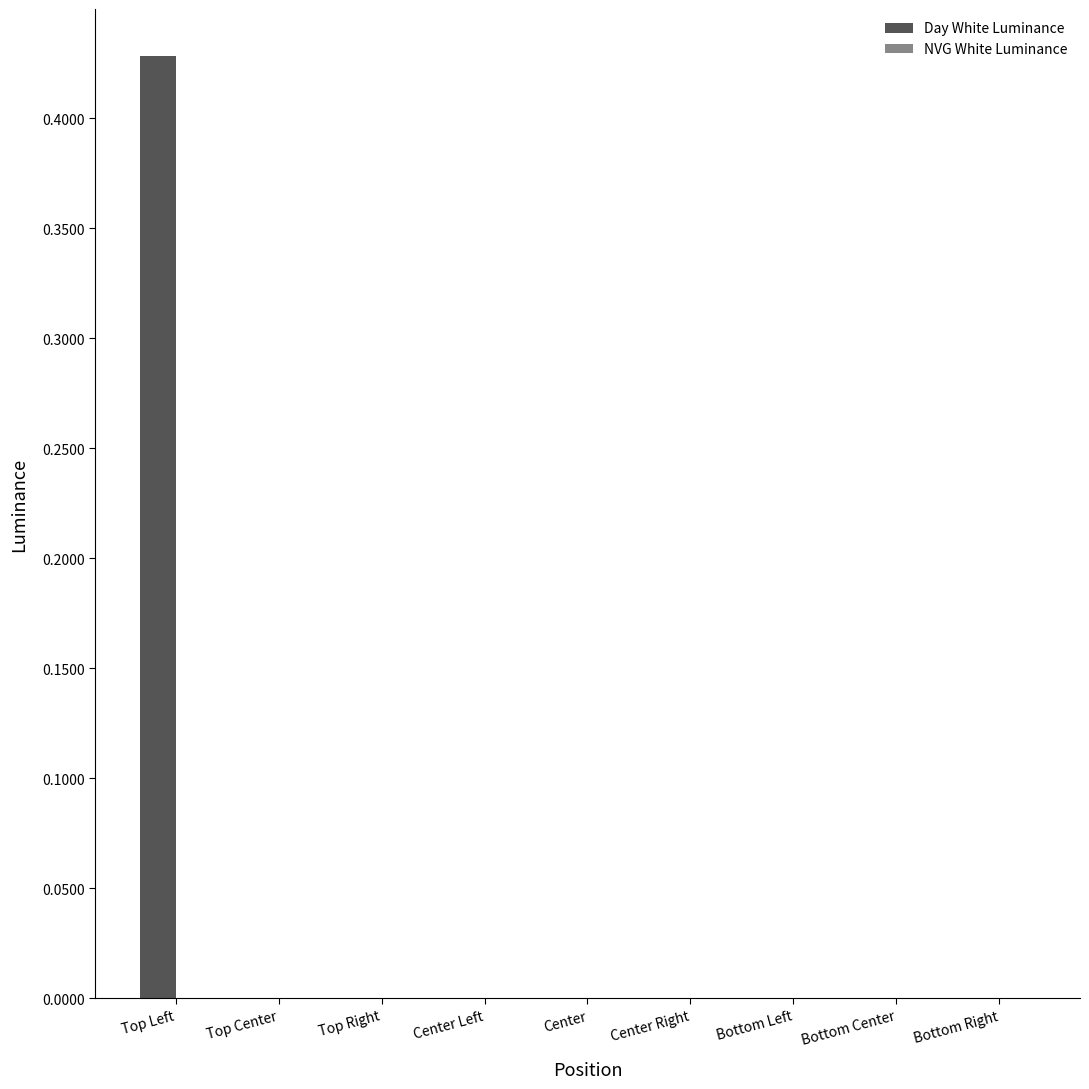

Is it true that Day White Luminance equals 0.0 at Top Right?

True